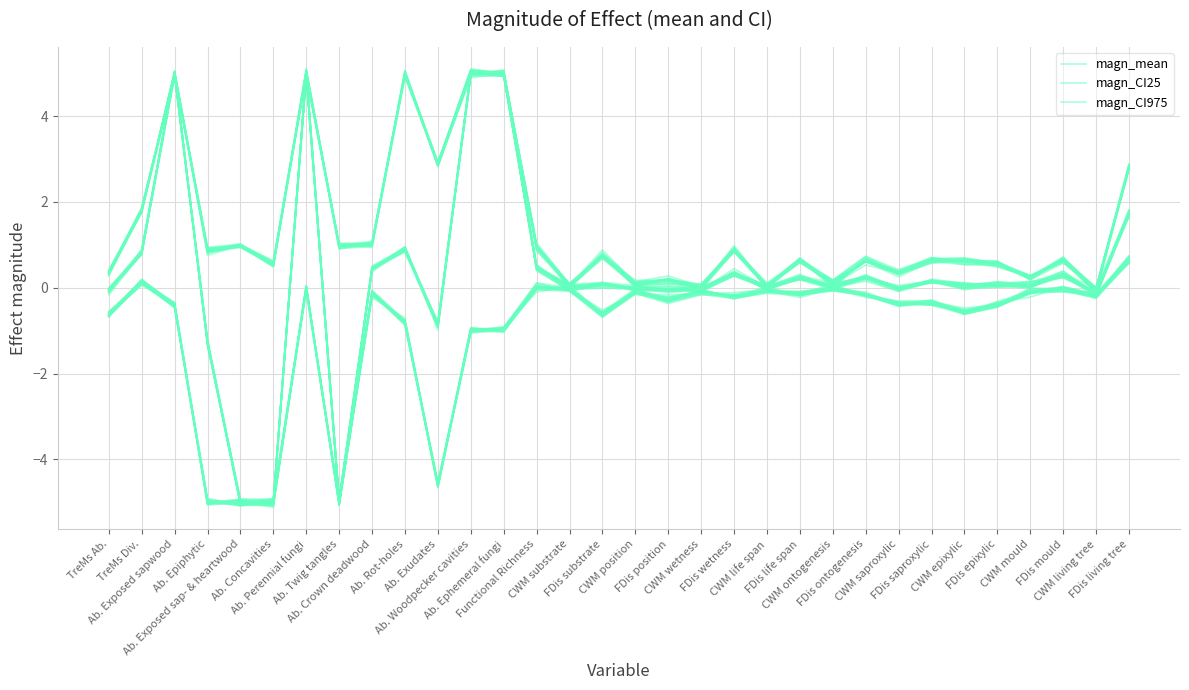

What is the label of the 18th point from the right?

CWM substrate